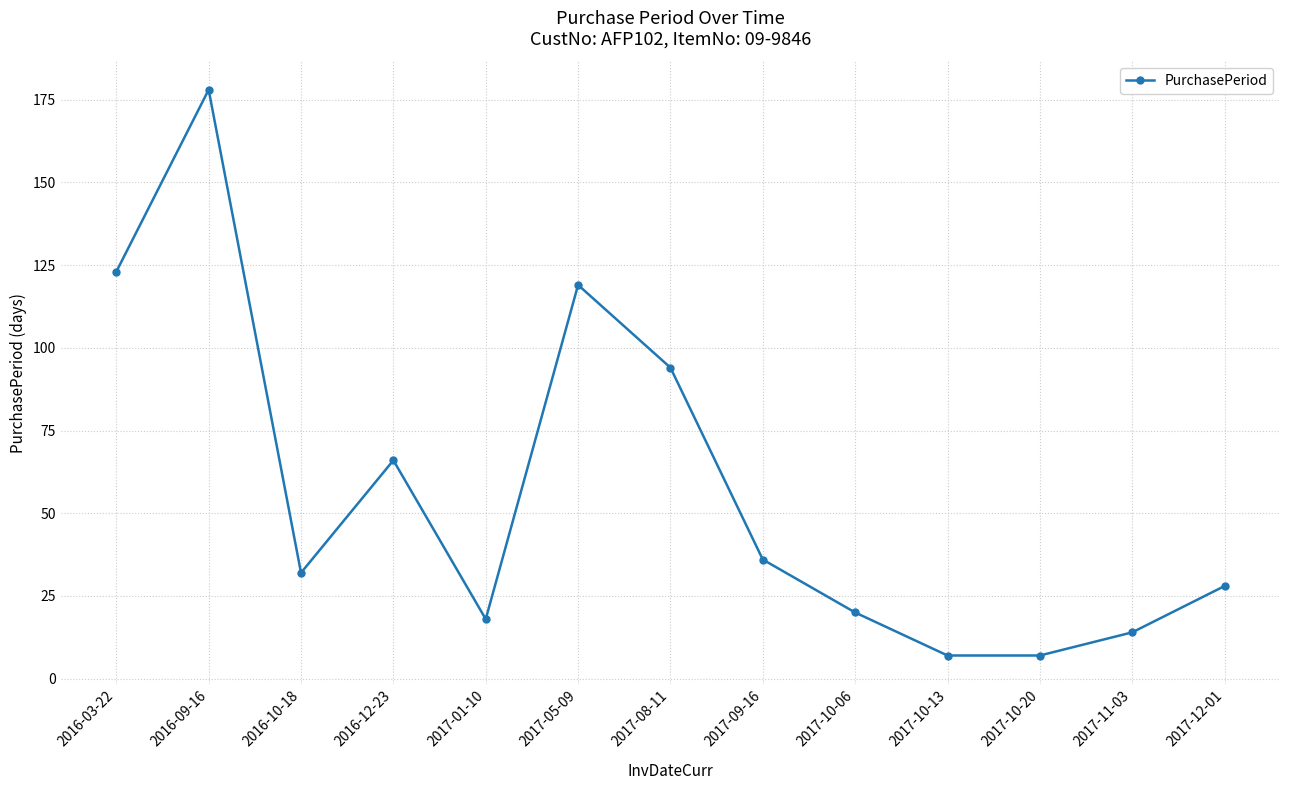

What is the value of the 5th point from the left?

18